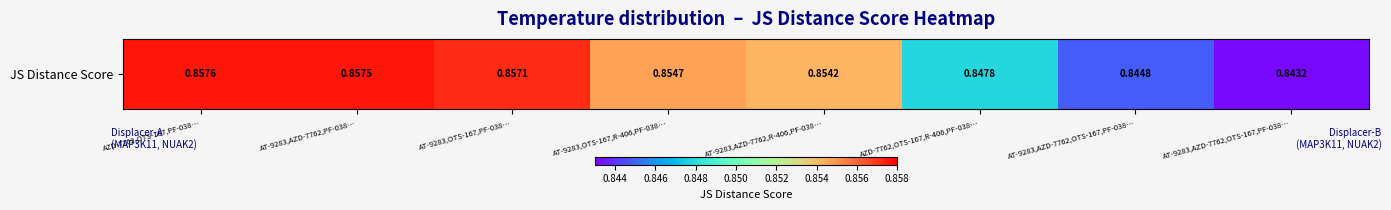

Reading left to right, transcribe all the data shown in this chart.

0.9	0.9	0.9	0.9	0.9	0.8	0.8	0.8